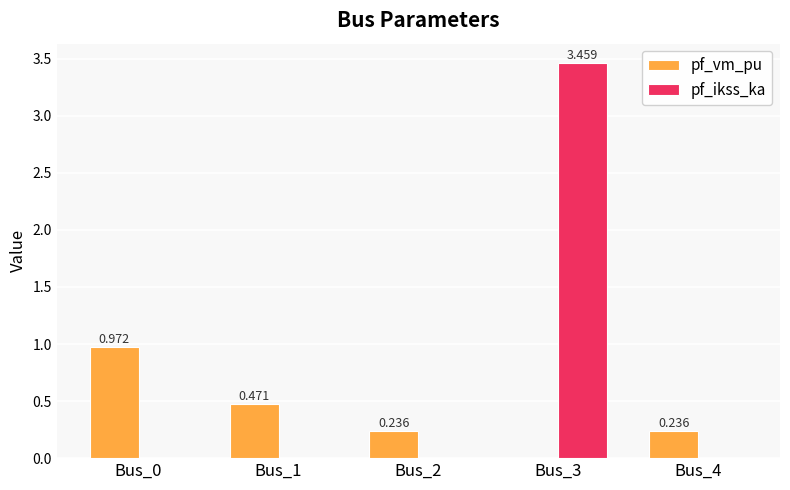

Which series has the largest total across all categories?

pf_ikss_ka